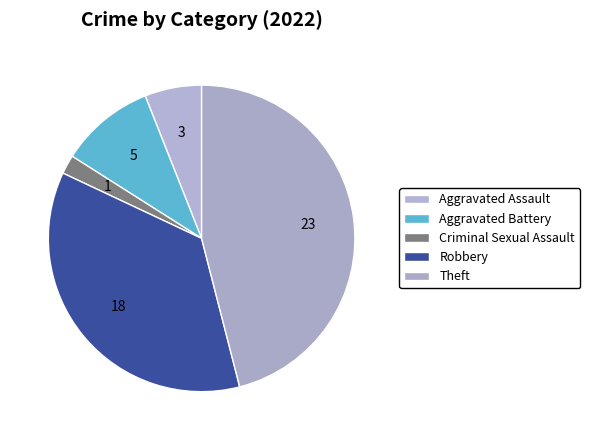

To the nearest percent, what is the average slice percentage?

20%